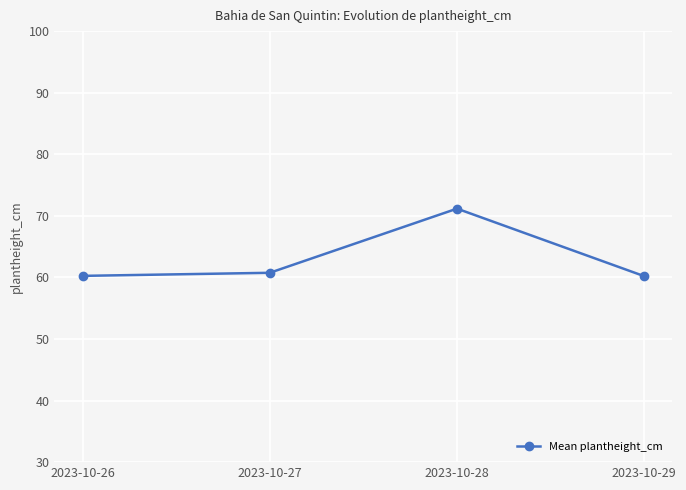

What is the change in value from 2023-10-28 to 2023-10-29?

-11.0